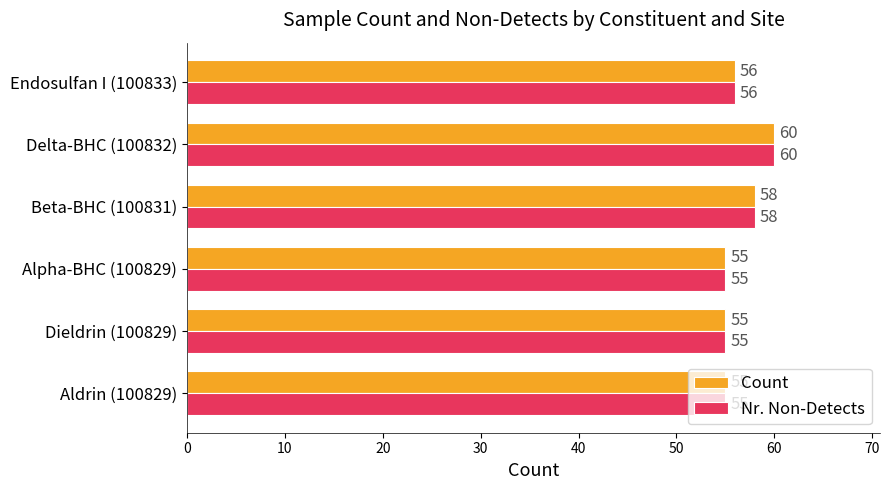

Count the Nr. Non-Detects values in the range 55 to 58.

5